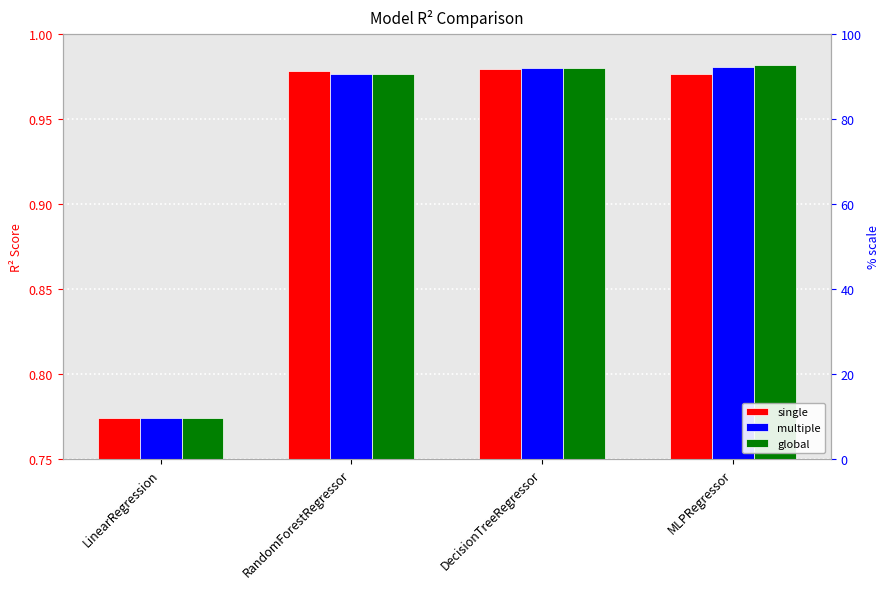

Reading left to right, list all the values displayed in this chart.

single: LinearRegression=0.8	RandomForestRegressor=1.0	DecisionTreeRegressor=1.0	MLPRegressor=1.0
multiple: LinearRegression=0.8	RandomForestRegressor=1.0	DecisionTreeRegressor=1.0	MLPRegressor=1.0
global: LinearRegression=0.8	RandomForestRegressor=1.0	DecisionTreeRegressor=1.0	MLPRegressor=1.0